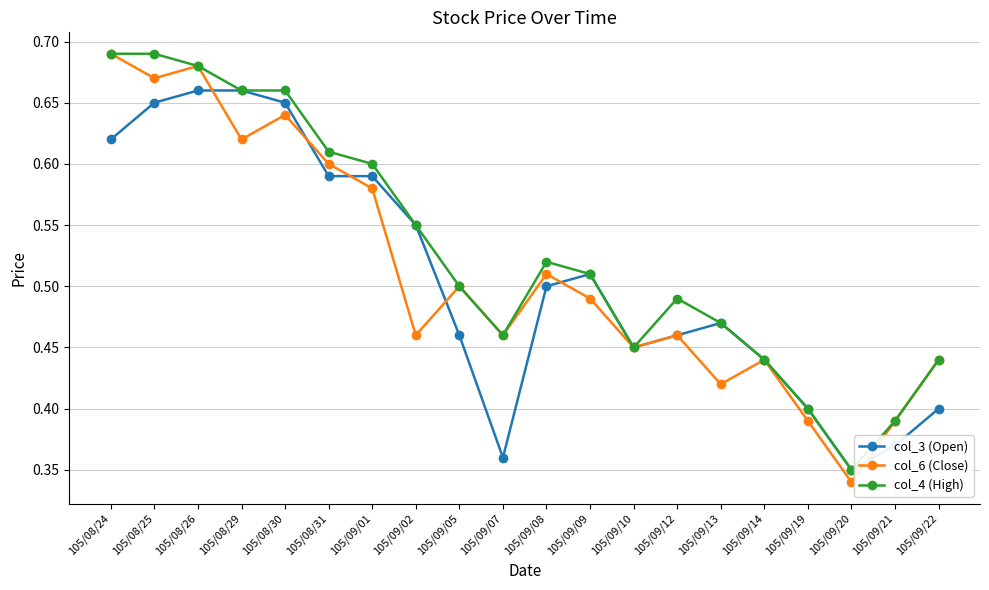

List the series in order of their overall mean, lowest first.

col_3 (Open), col_6 (Close), col_4 (High)